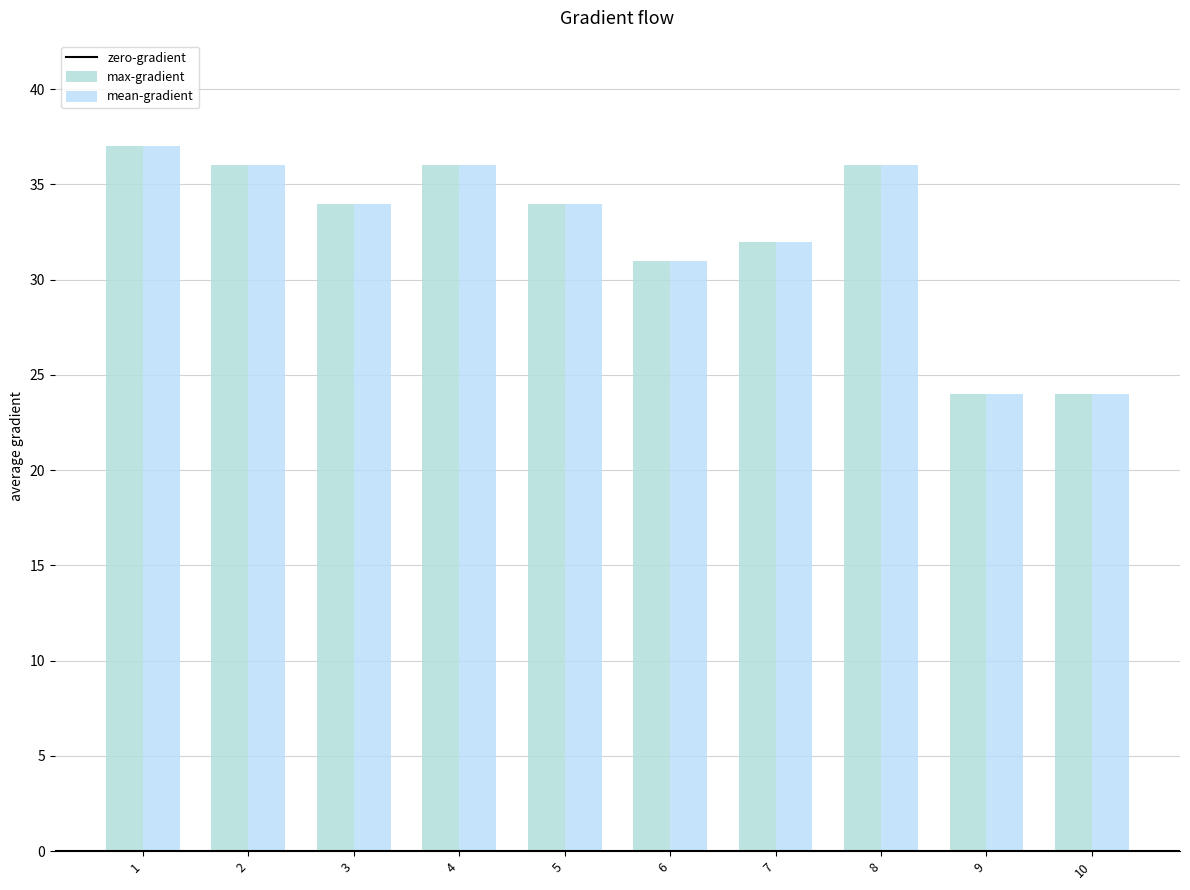

The value of mean-gradient at 4 is 36. True or false?

True